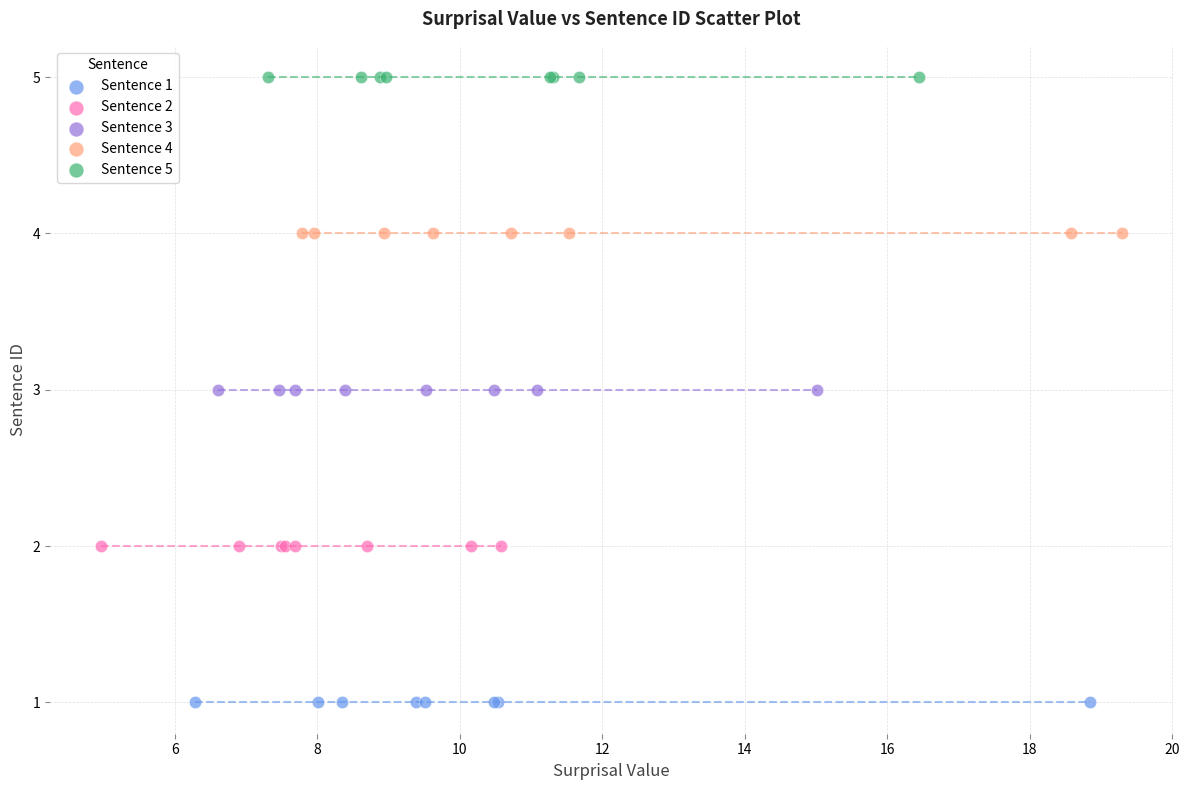

Which series reaches the maximum Y coordinate?

Sentence 5